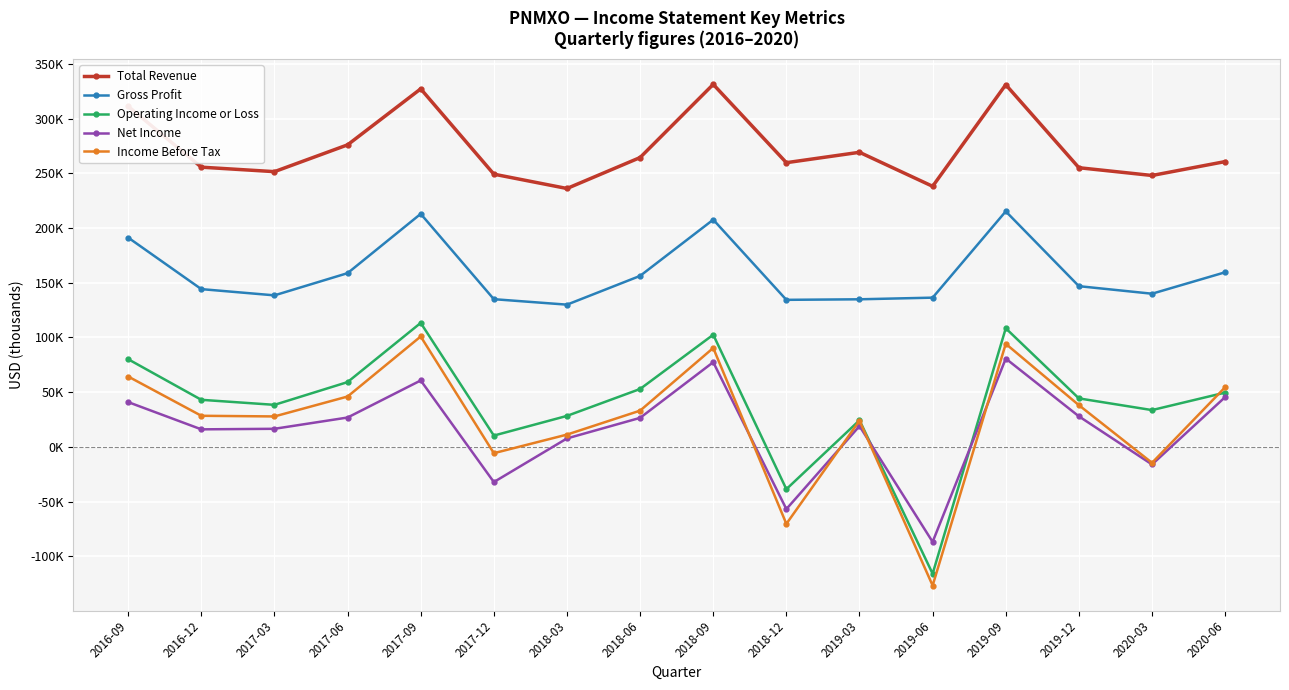

Which series has the largest total across all categories?

Total Revenue